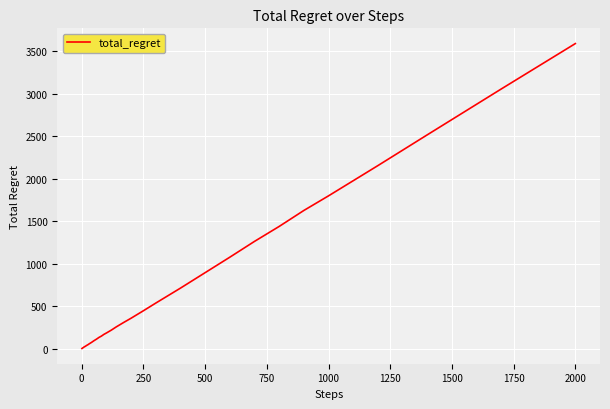

What is the difference between the maximum and minimum values?

3588